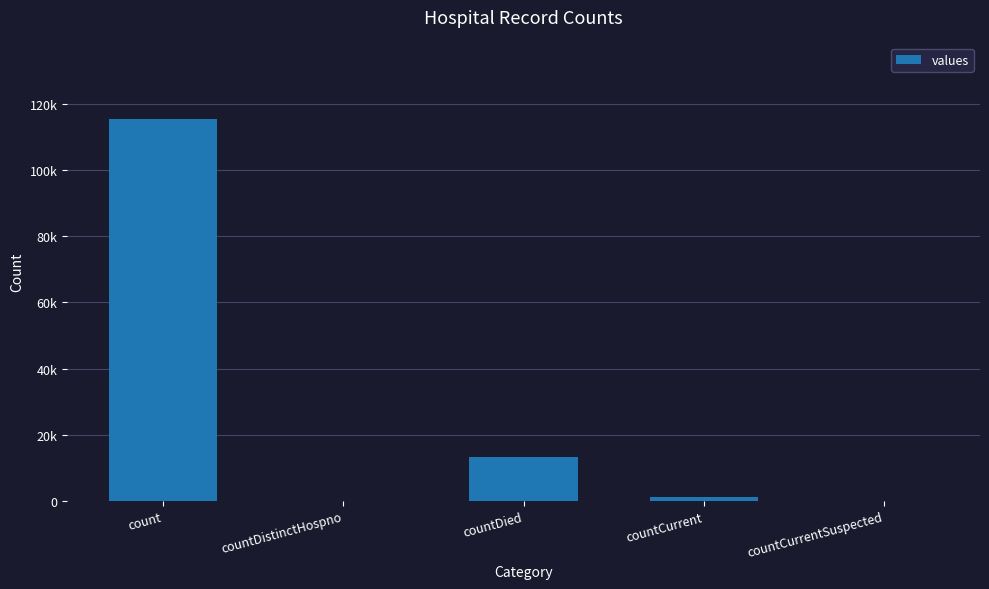

Which has a higher value, countCurrent or countDistinctHospno?

countCurrent